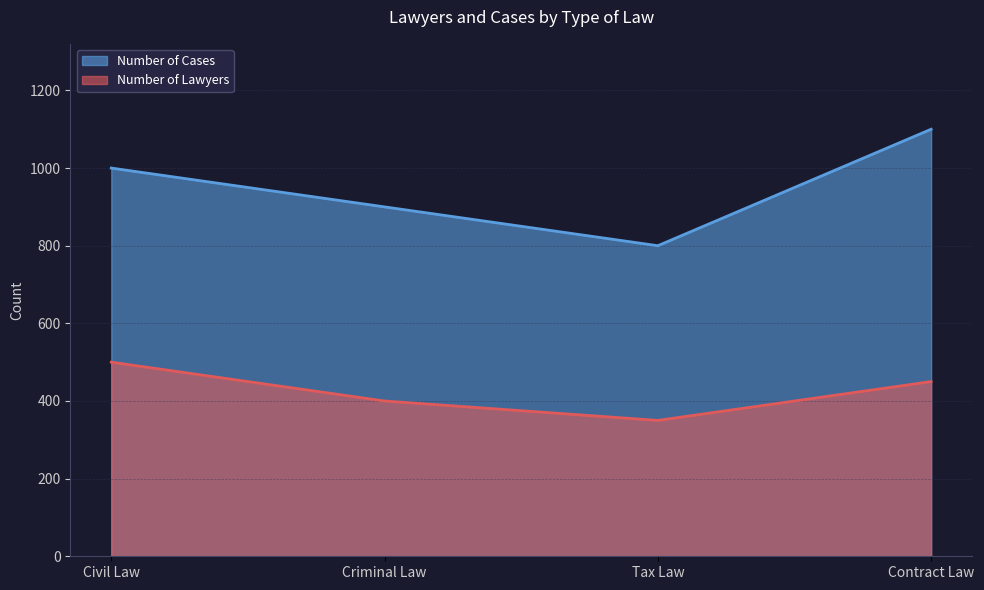

What is the total value across all series at Criminal Law?

1300